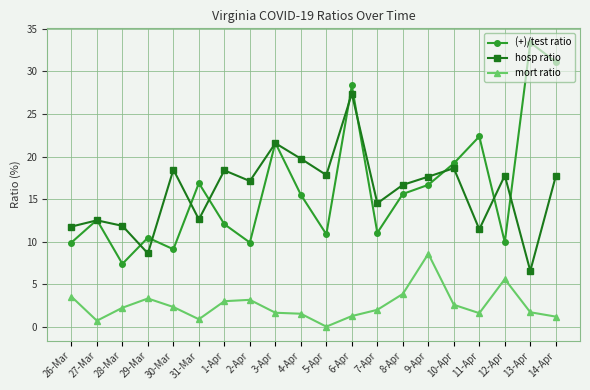

True or false: hosp ratio and mort ratio intersect in this chart.

False